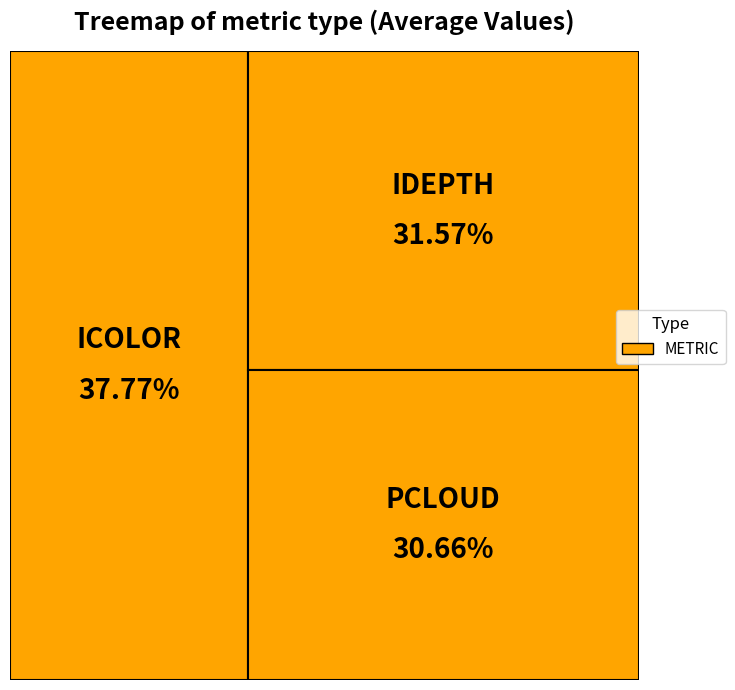

Count the number of slices in the pie.

3